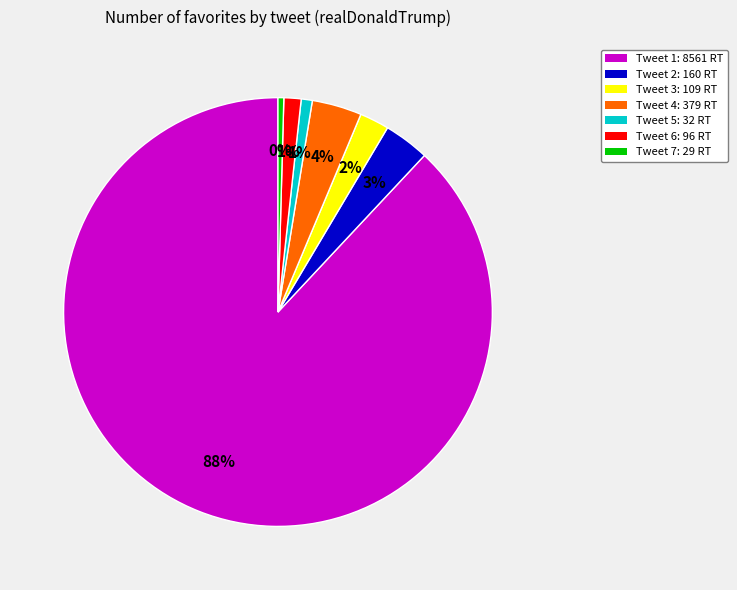

Is there a majority slice in this chart?

Yes